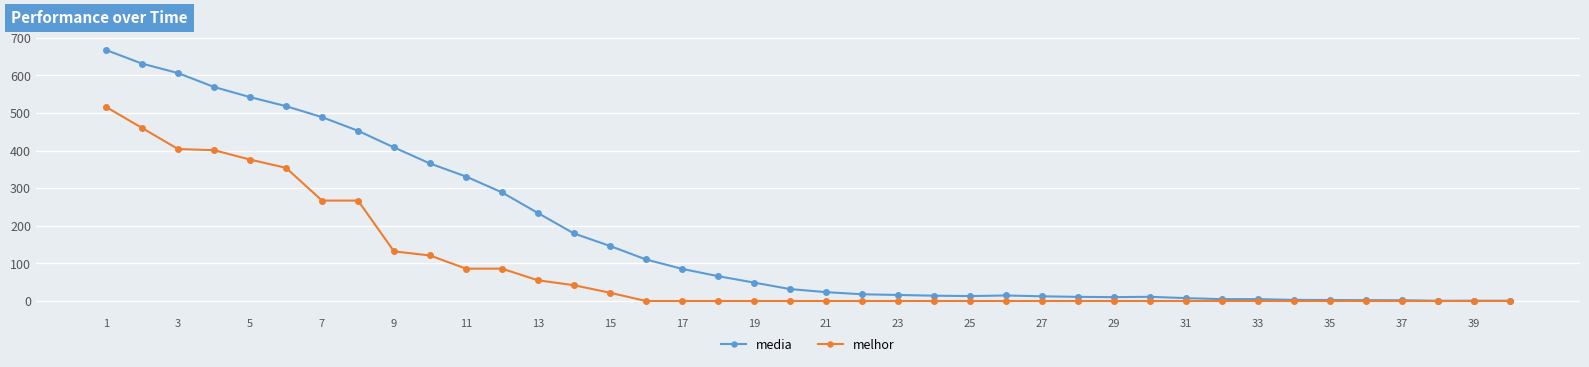

At how many categories does at least one series exceed 250?

12